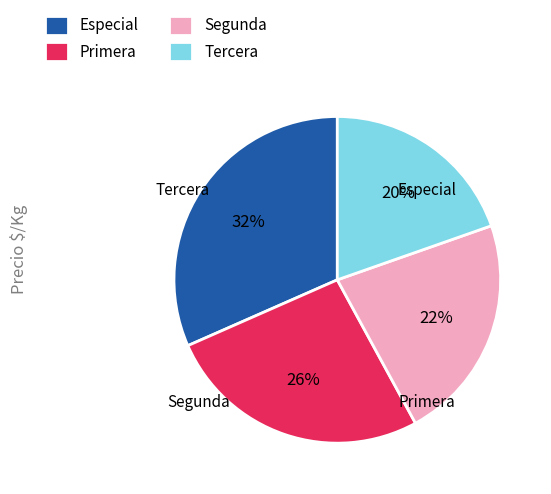

Does any single category account for the majority?

No